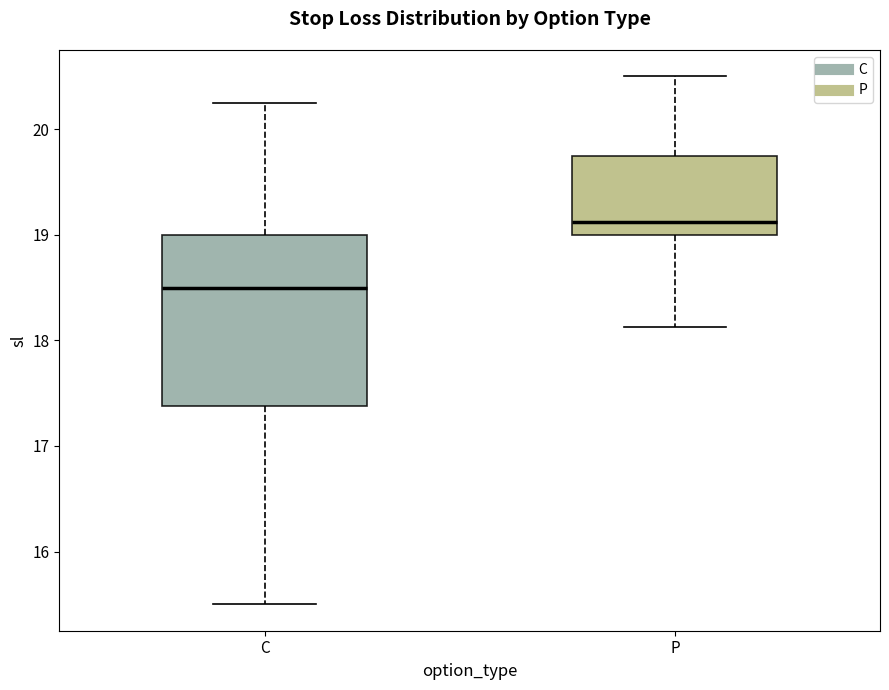

Reading left to right, transcribe this box plot: for each box, give where its median line is, the range the box spans, and where its two whiskers end, as read against the y-axis. The values are not printed on the chart, so give them approximately, as read against the axis.

C: median 18.5, box 17.4 to 19.0, whiskers 15.5 to 20.3
P: median 19.1, box 19.0 to 19.8, whiskers 18.1 to 20.5